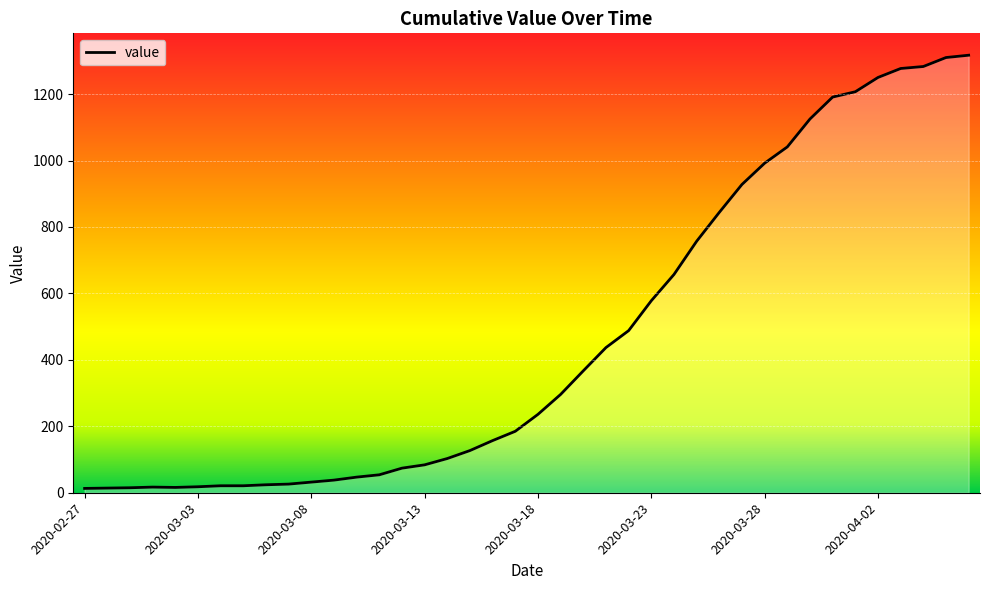

What is the greatest value displayed?

1317